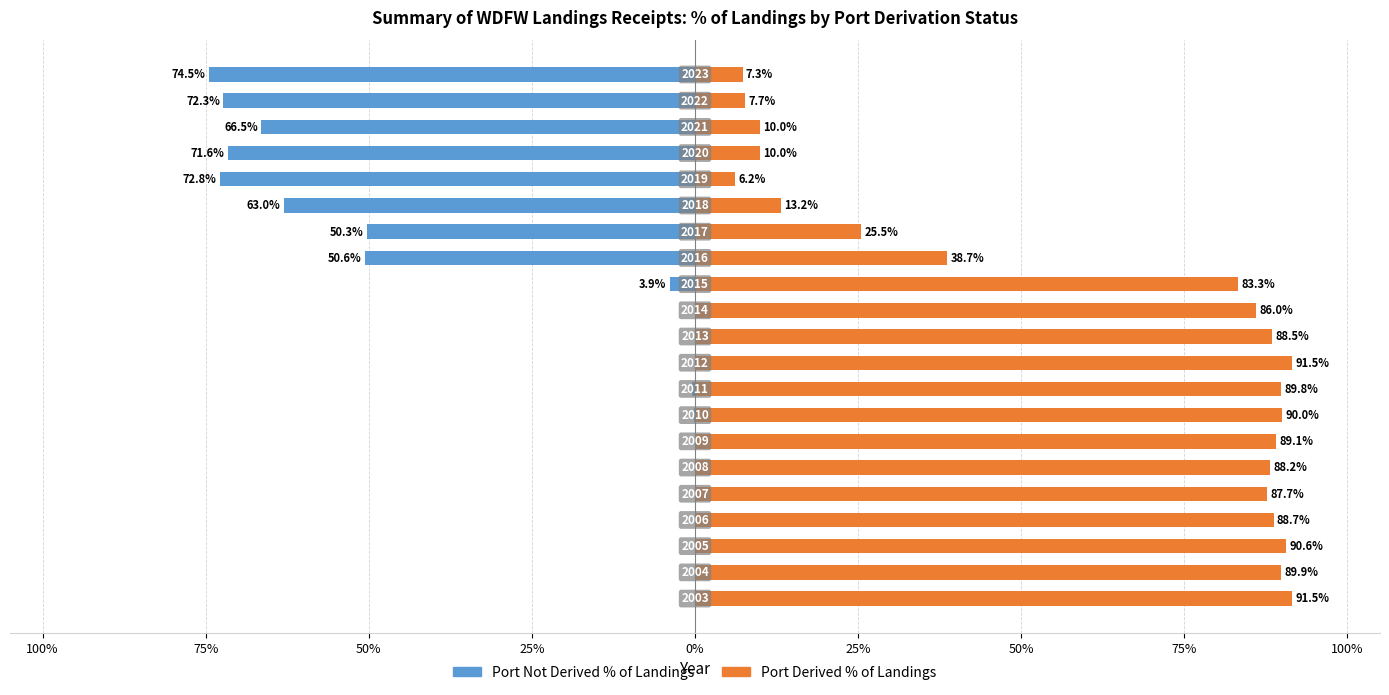

Is it true that Port Not Derived % of Landings equals -0.4 at 0%?

False